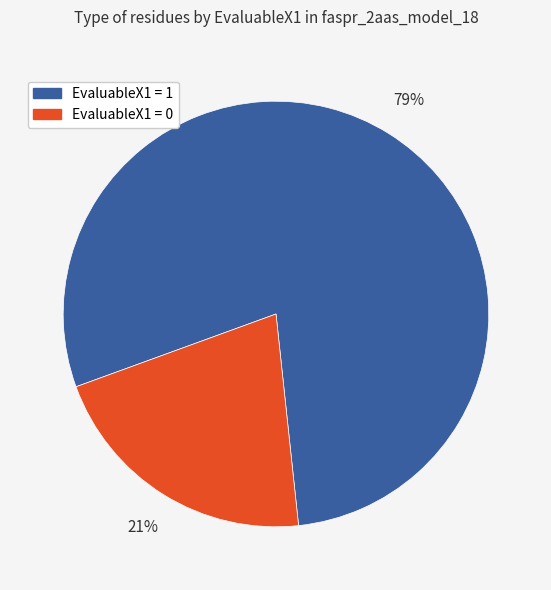

To the nearest percent, what percentage of the pie is EvaluableX1 = 0?

21%